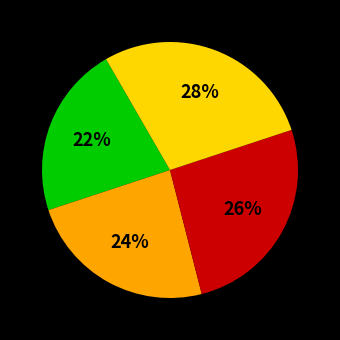

Is there any slice that represents more than half of the pie?

No